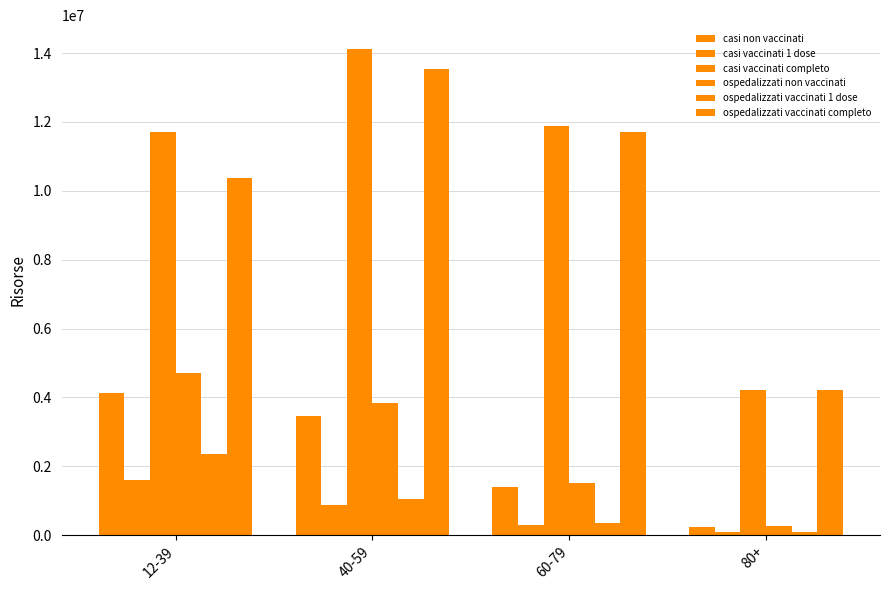

True or false: casi vaccinati 1 dose has a value of 2815076 at 12-39.

False